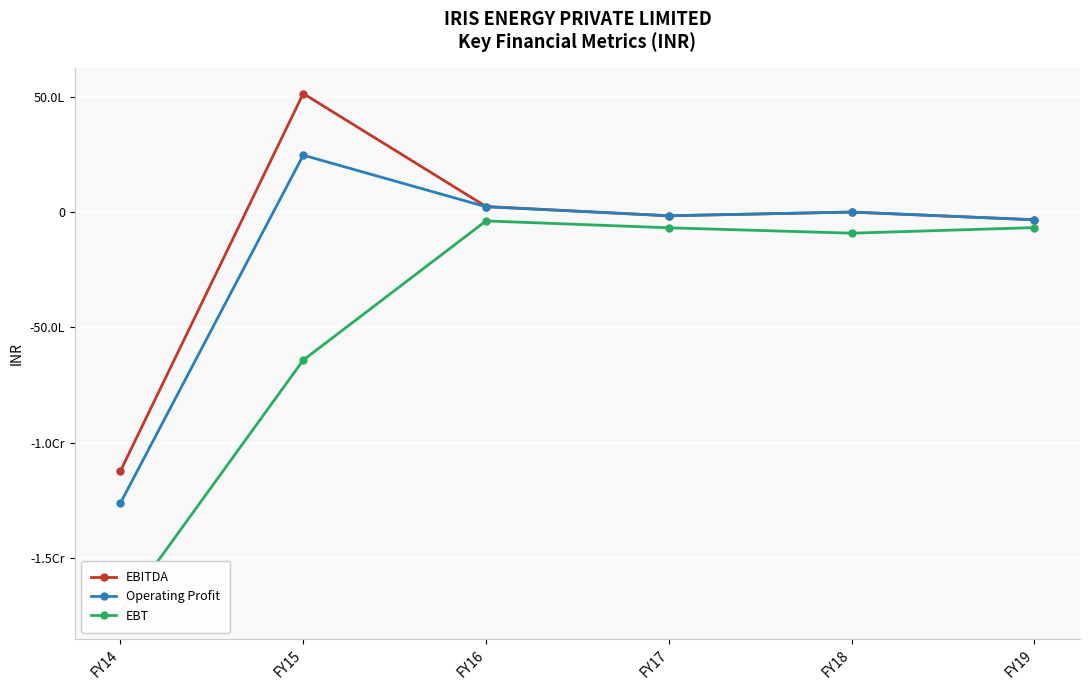

Reading left to right, list all the values displayed in this chart.

EBITDA: -11225859	5131225	235681	-165901	-5000	-339102
Operating Profit: -12612474	2460341	225415	-165901	-5000	-339102
EBT: -17374094	-6420541	-388631	-686680	-920282	-678701